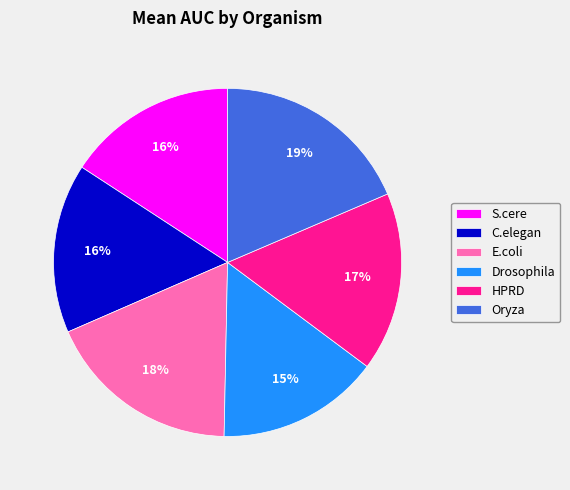

To the nearest percent, what is the average slice percentage?

17%